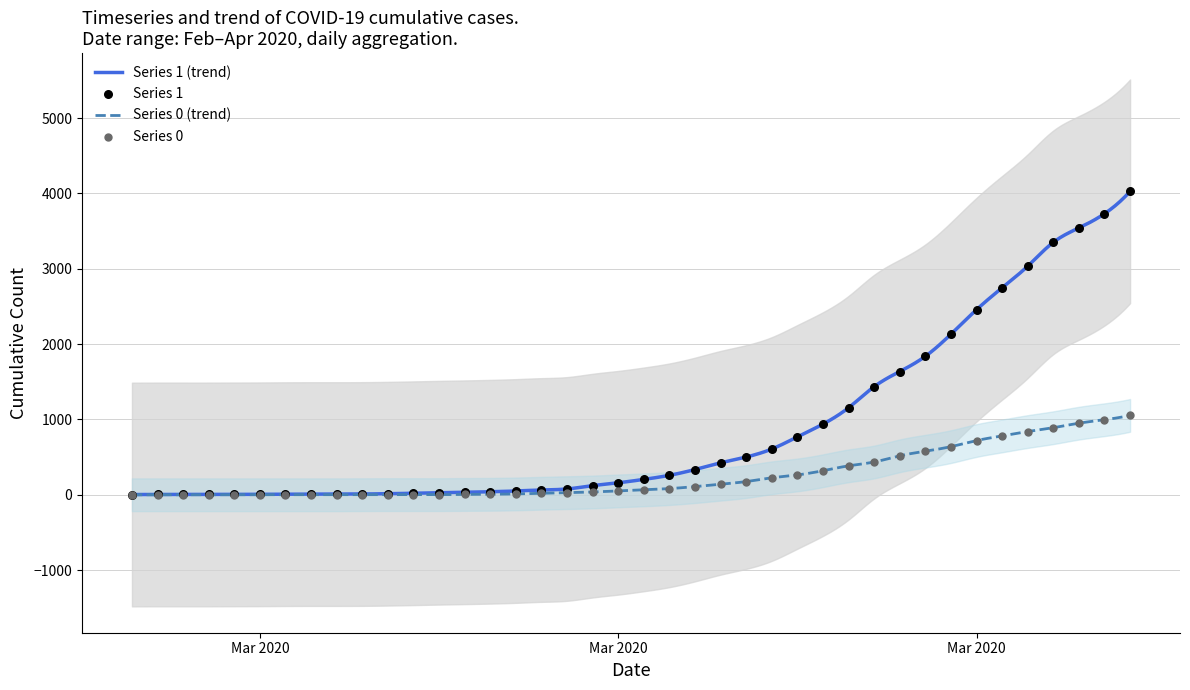

Which series has the largest total across all categories?

Series 1